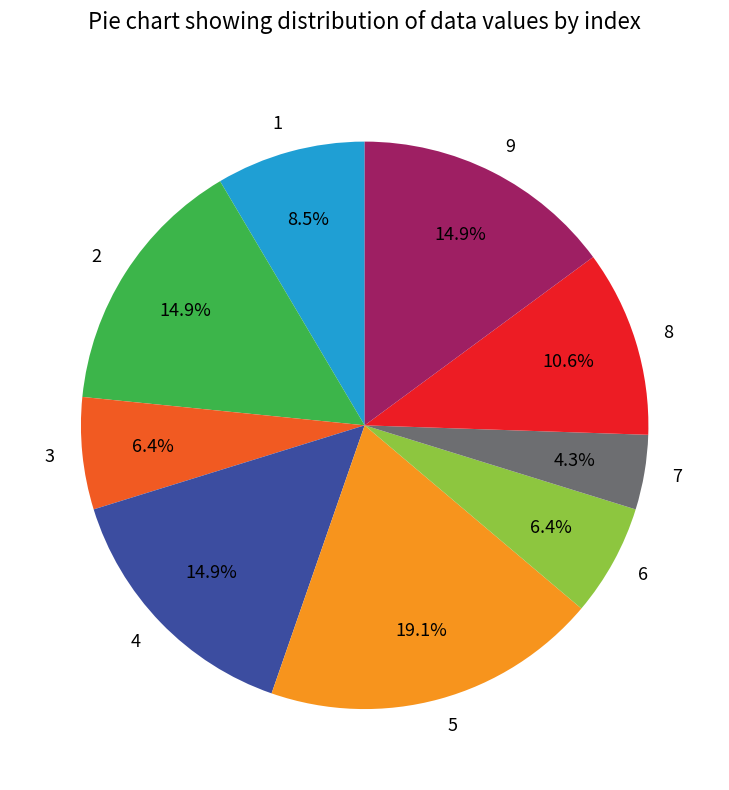

To the nearest percent, what portion does 4 represent?

15%